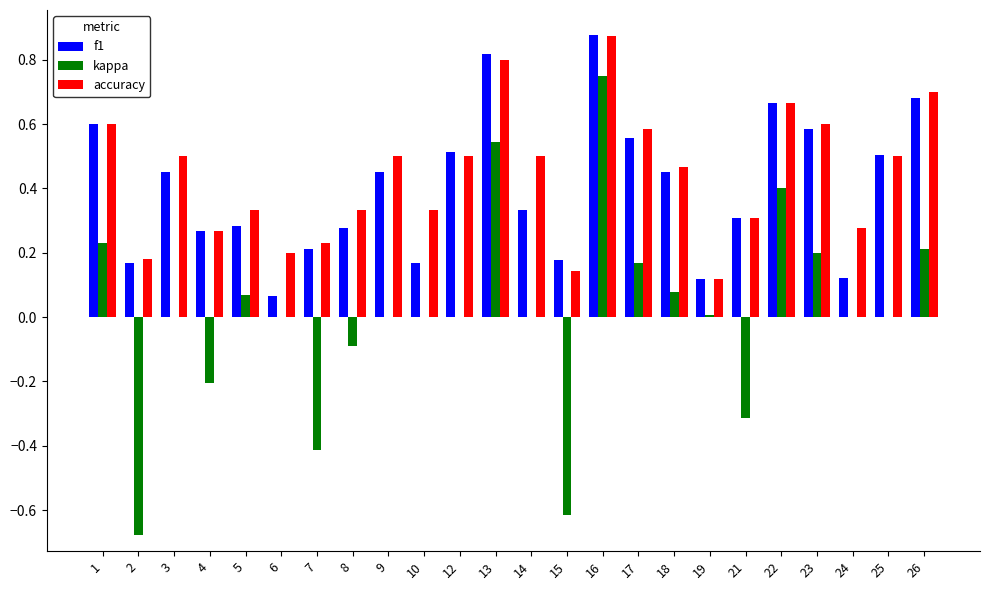

Is it true that f1 equals 0.2 at 7?

True